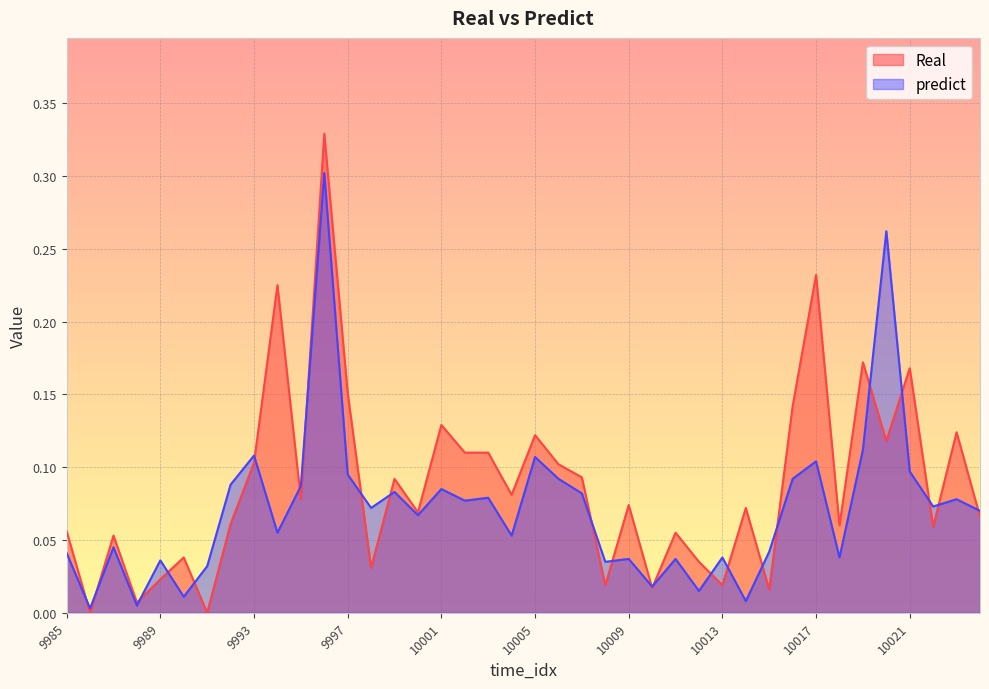

Rank the categories by predict value from highest to lowest.

9996, 10020, 10019, 9993, 10005, 10017, 10021, 9997, 10006, 10016, 9992, 9995, 10001, 9999, 10007, 10003, 10023, 10002, 10022, 9998, 10024, 10000, 9994, 10004, 9987, 10015, 9985, 10013, 10018, 10009, 10011, 9989, 10008, 9991, 10010, 10012, 9990, 10014, 9988, 9986